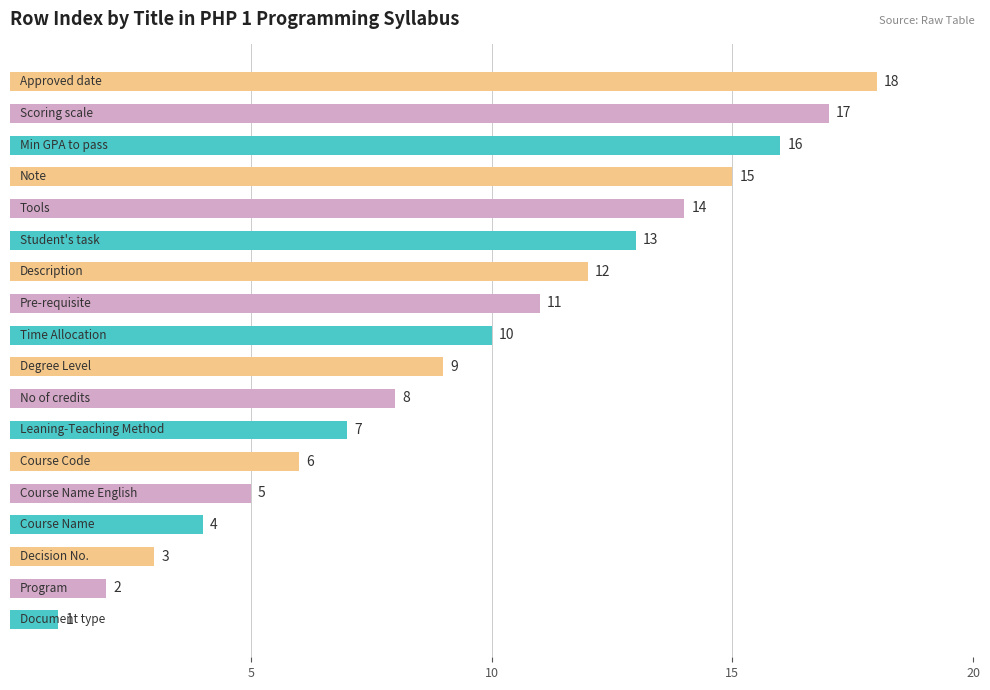

What is the maximum value shown in the chart?

18